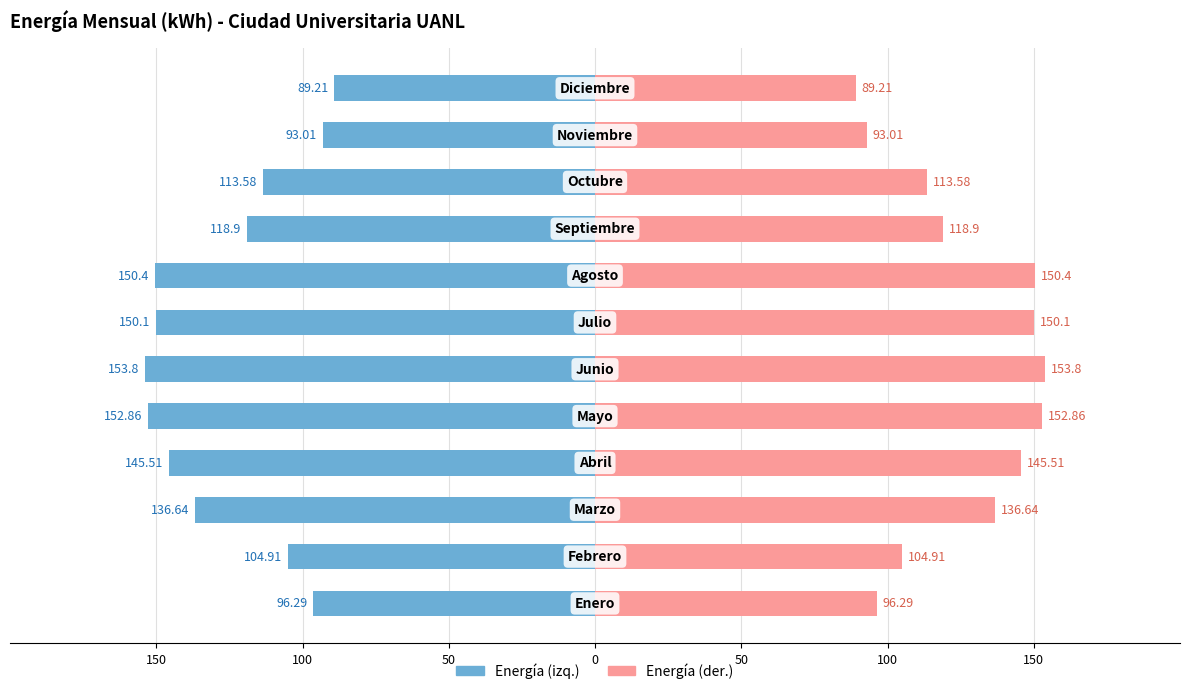

How many categories are shown in the chart?

12